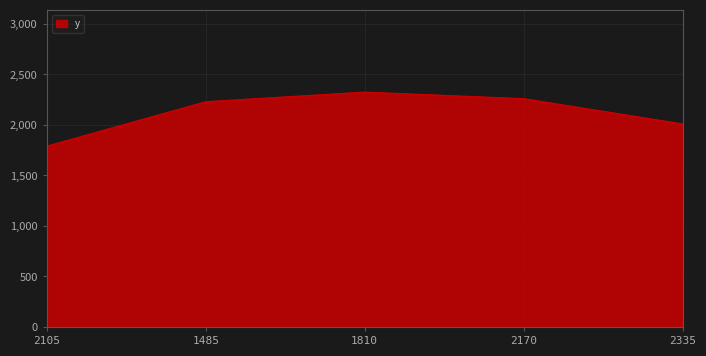

Approximately how many times larger is the value at 1810 compared to 2105?

1.3